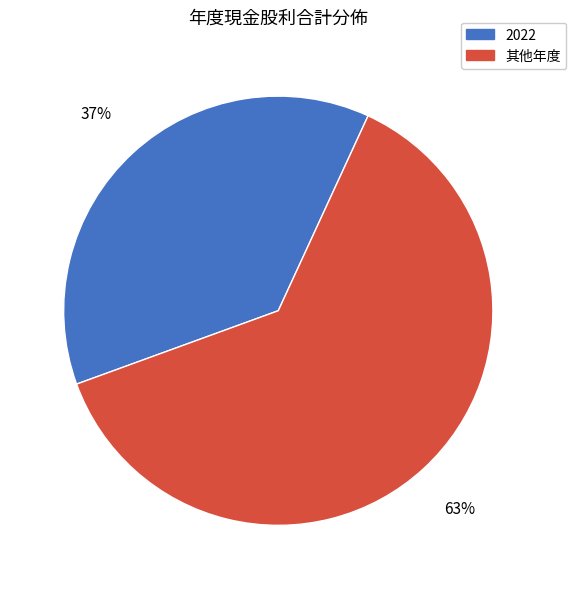

Is it true that 其他年度 is 48% of the pie?

False